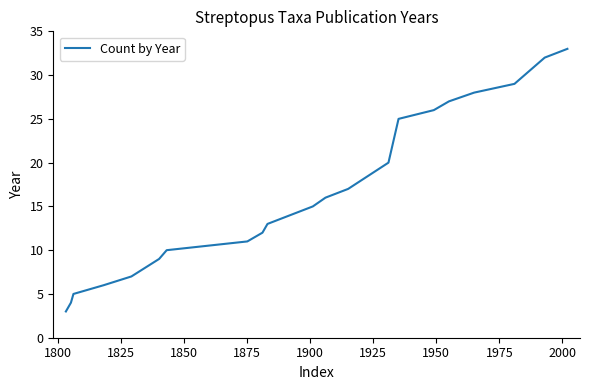

What is the greatest value displayed?

33